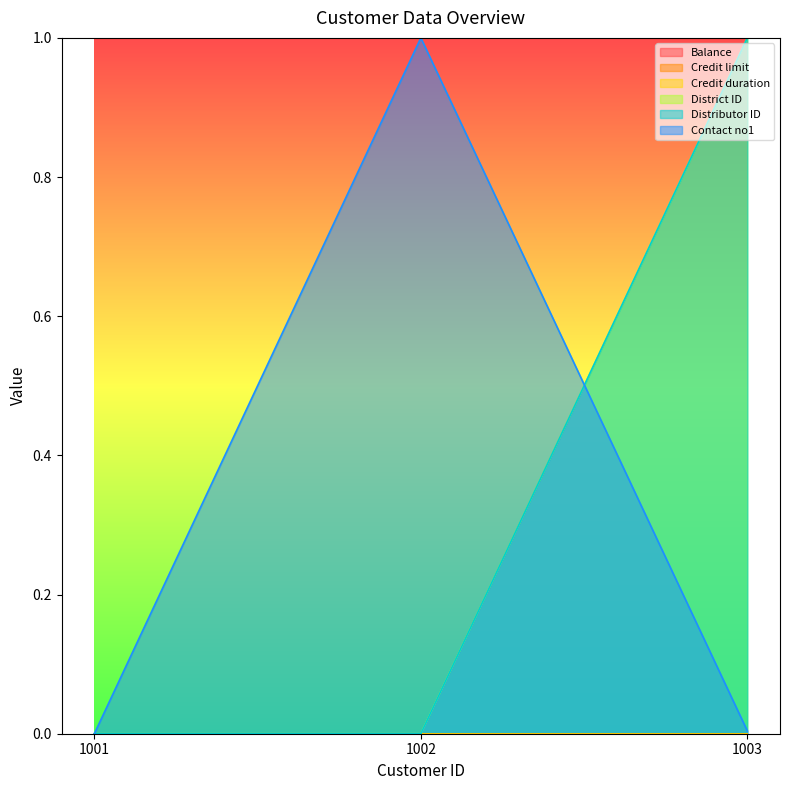

Which series has the largest total across all categories?

Contact no1